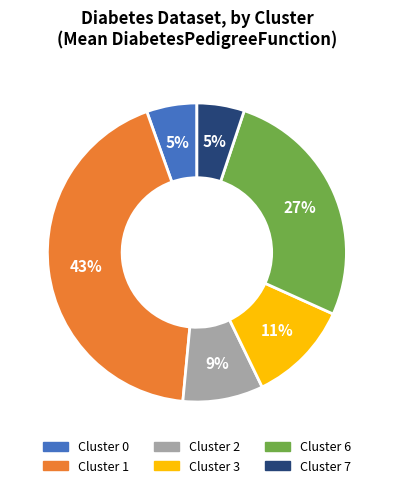

True or false: Cluster 6 accounts for 27% of the total.

True